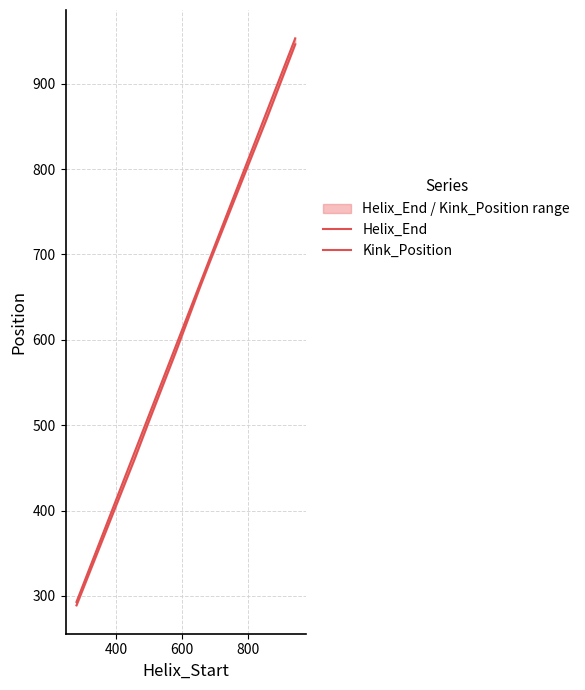

True or false: Kink_Position has more than 0 interior local peaks.

False